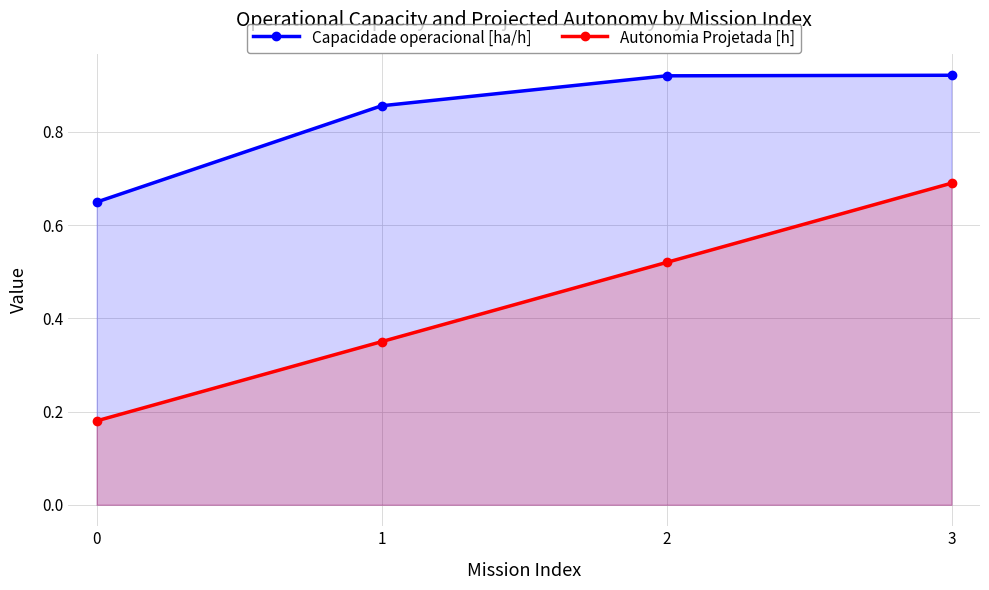

Does the chart have visible grid lines?

Yes